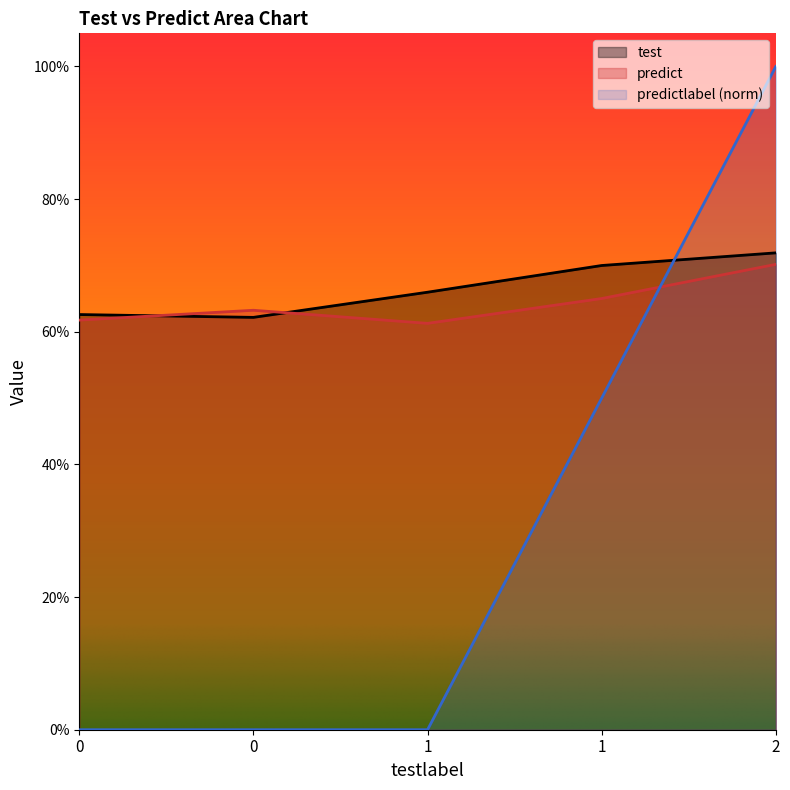

What is the value of the predictlabel point at the 5th from the left?

1.0